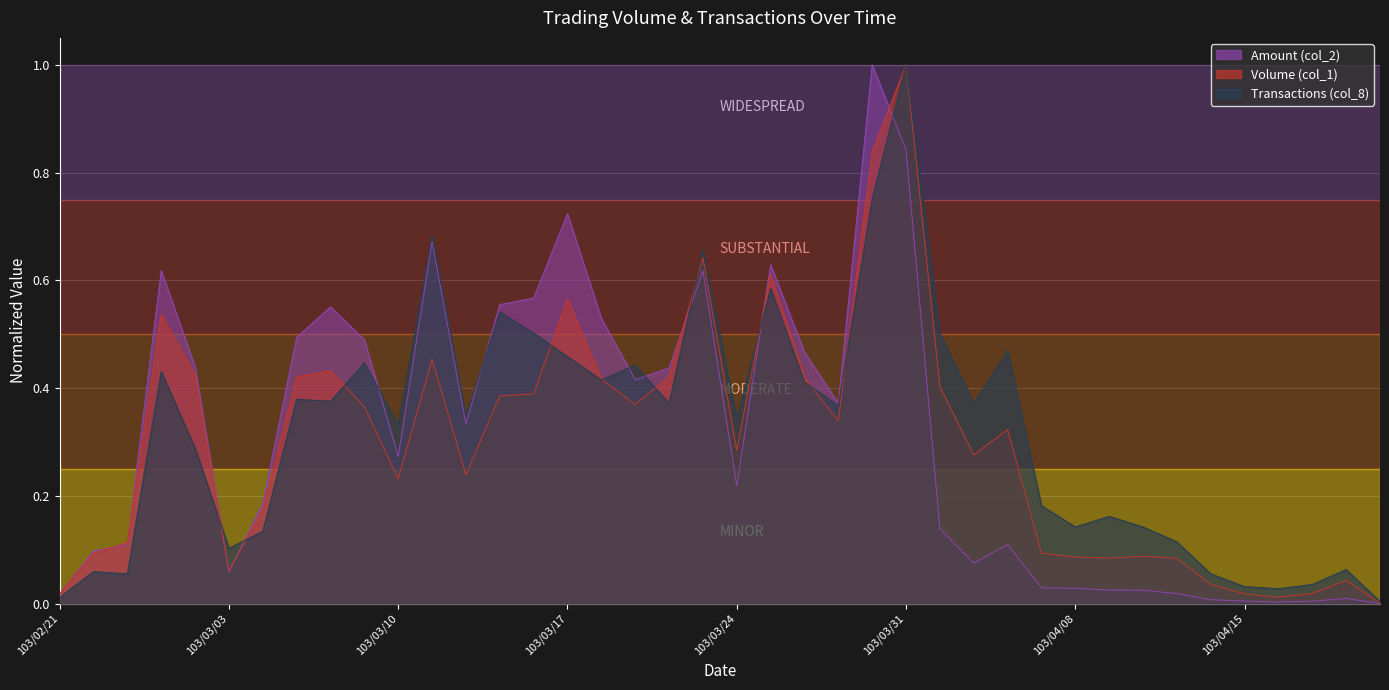

Rank the categories by Amount (col_2) value from lowest to highest.

103/04/21, 103/04/16, 103/04/17, 103/04/15, 103/04/14, 103/04/18, 103/02/21, 103/04/11, 103/04/10, 103/04/09, 103/04/08, 103/04/07, 103/03/03, 103/04/02, 103/02/24, 103/04/03, 103/02/25, 103/04/01, 103/03/04, 103/03/24, 103/03/10, 103/03/12, 103/03/27, 103/03/19, 103/03/20, 103/02/27, 103/03/26, 103/03/07, 103/03/05, 103/03/18, 103/03/06, 103/03/13, 103/03/14, 103/03/21, 103/02/26, 103/03/25, 103/03/11, 103/03/17, 103/03/31, 103/03/28